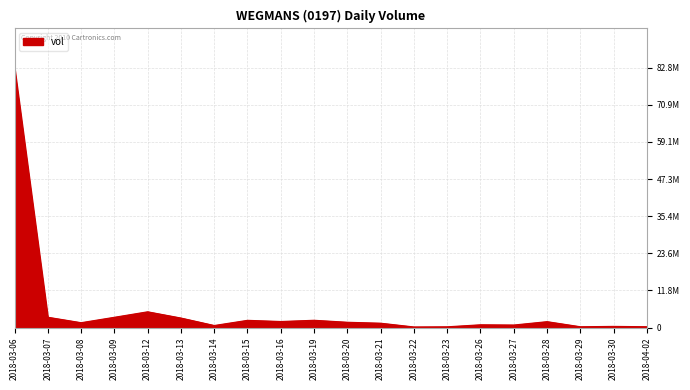

What is the label of the 9th point from the left?

2018-03-16